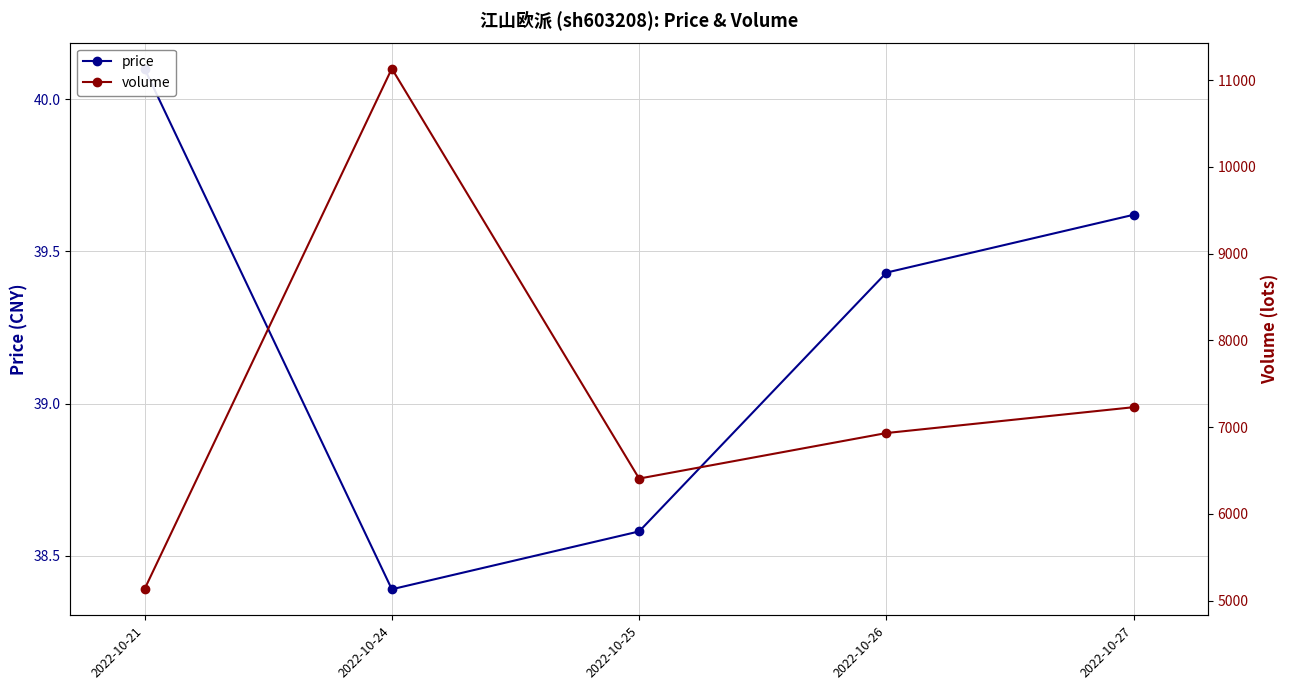

How many price values are between 38 and 39?

2